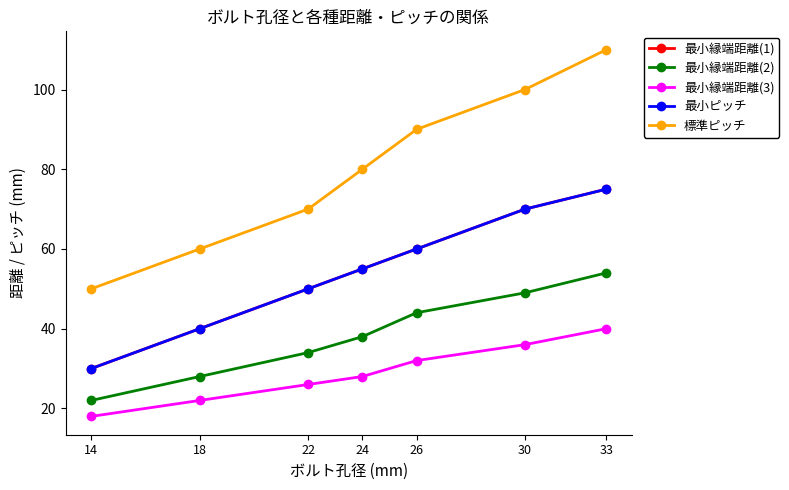

True or false: 最小縁端距離(2) has more than 0 points higher than both neighbors.

False